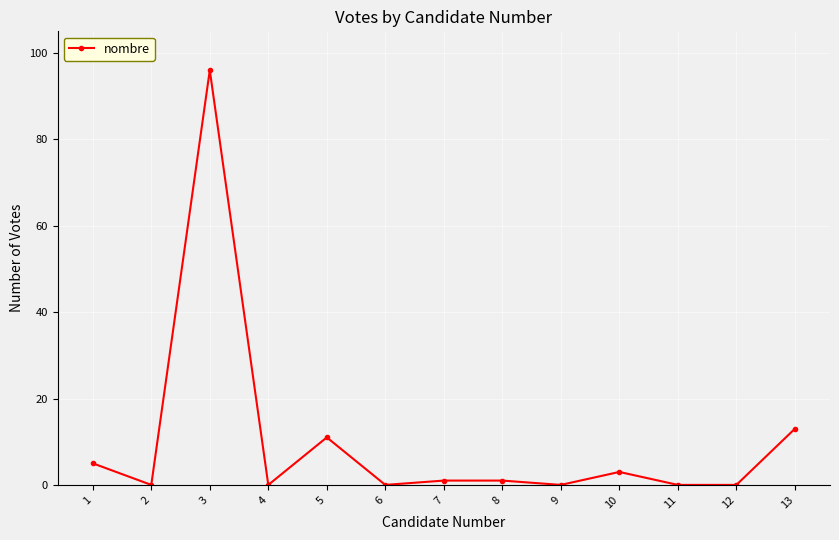

Reading left to right, transcribe all the data shown in this chart.

1=5	2=0	3=96	4=0	5=11	6=0	7=1	8=1	9=0	10=3	11=0	12=0	13=13